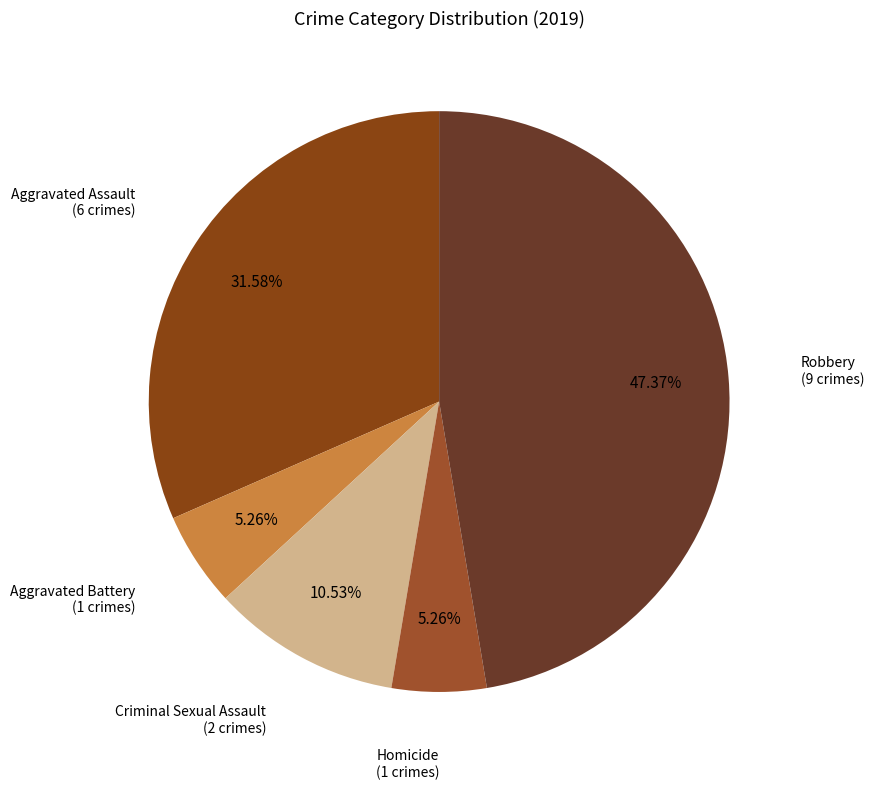

To the nearest percent, what is the difference between the largest and smallest slice percentages?

42%